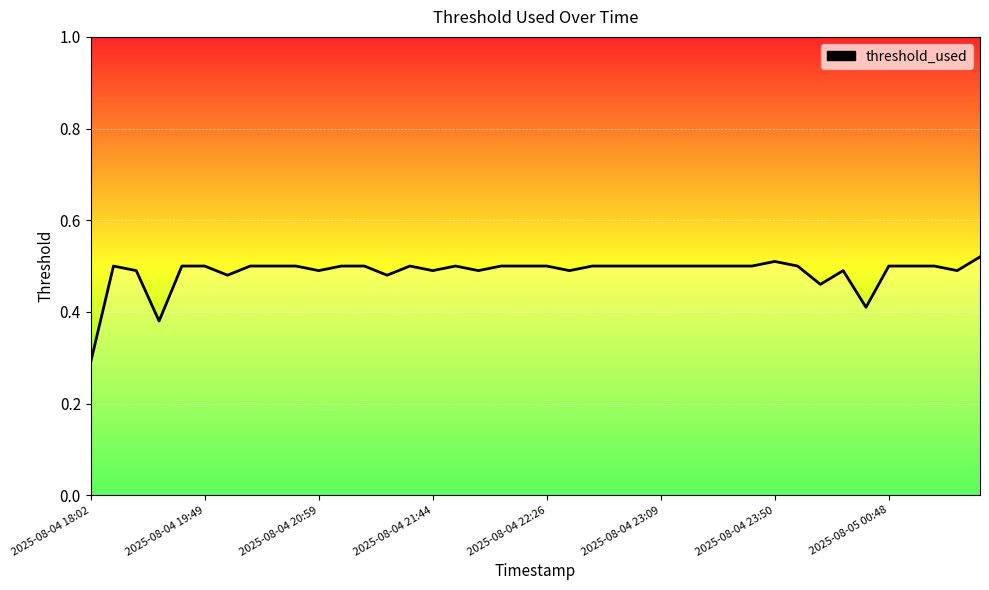

What is the sum of all values?

19.5